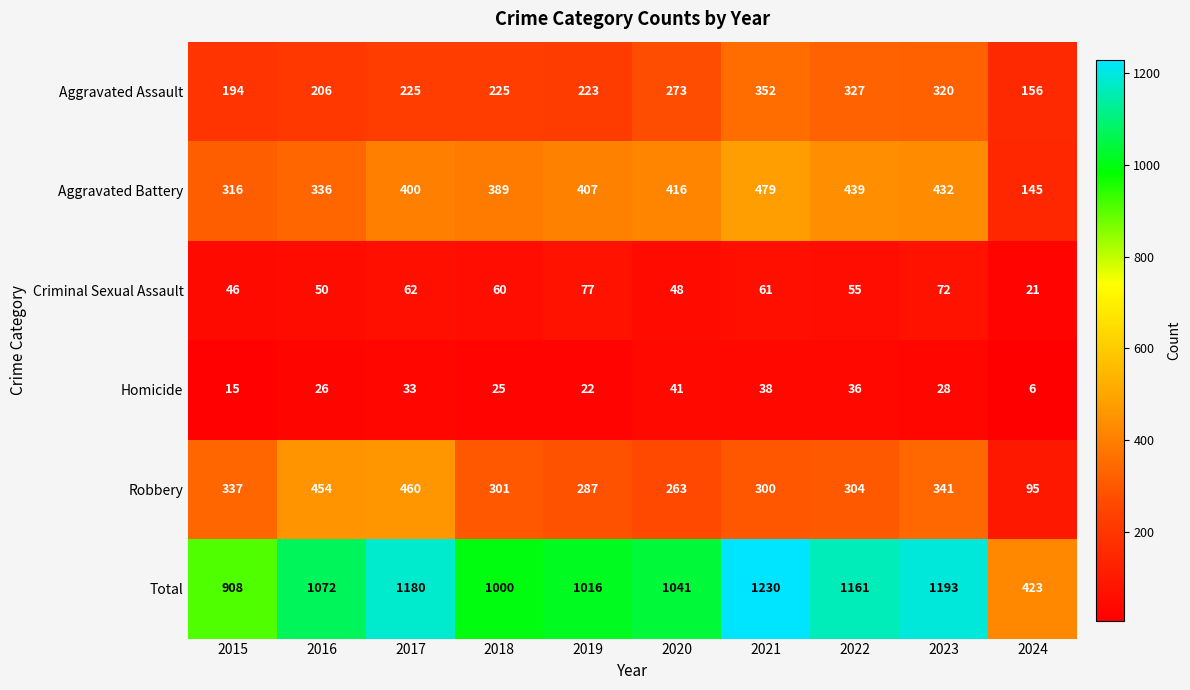

Which series has the largest range (max minus min)?

Total